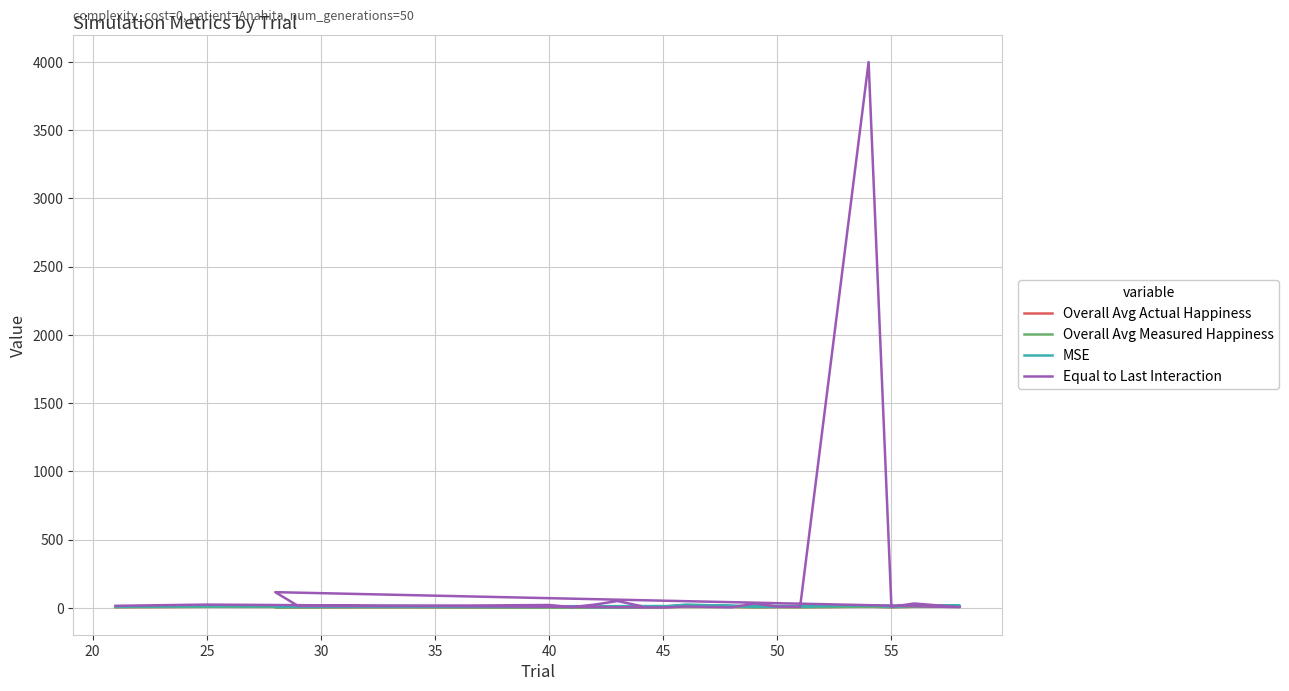

Where does the Overall Avg Actual Happiness series first go above 6?

25